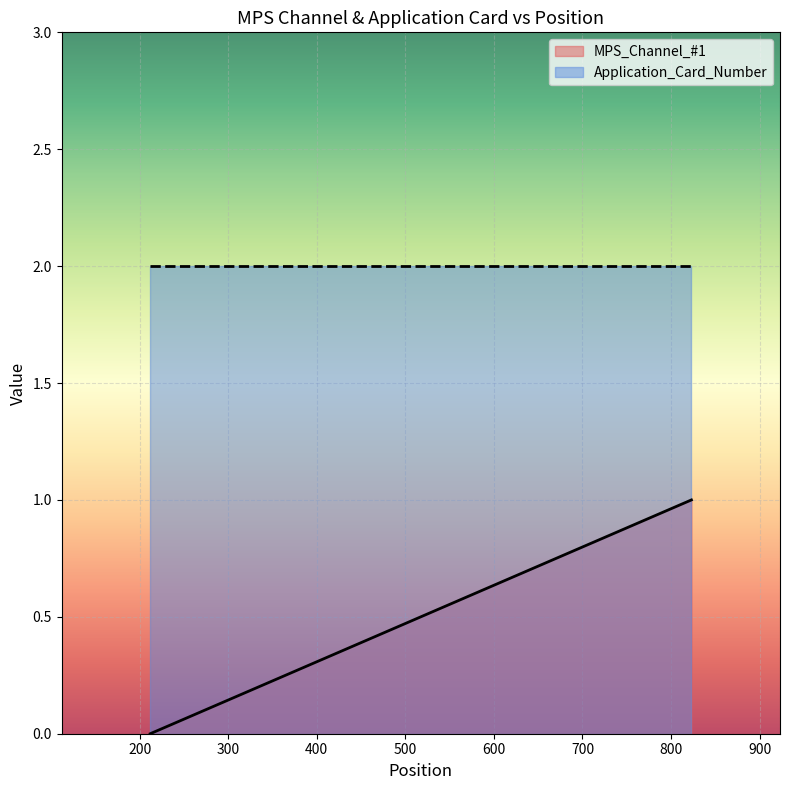

What is the difference between the highest and lowest values at 212?

2